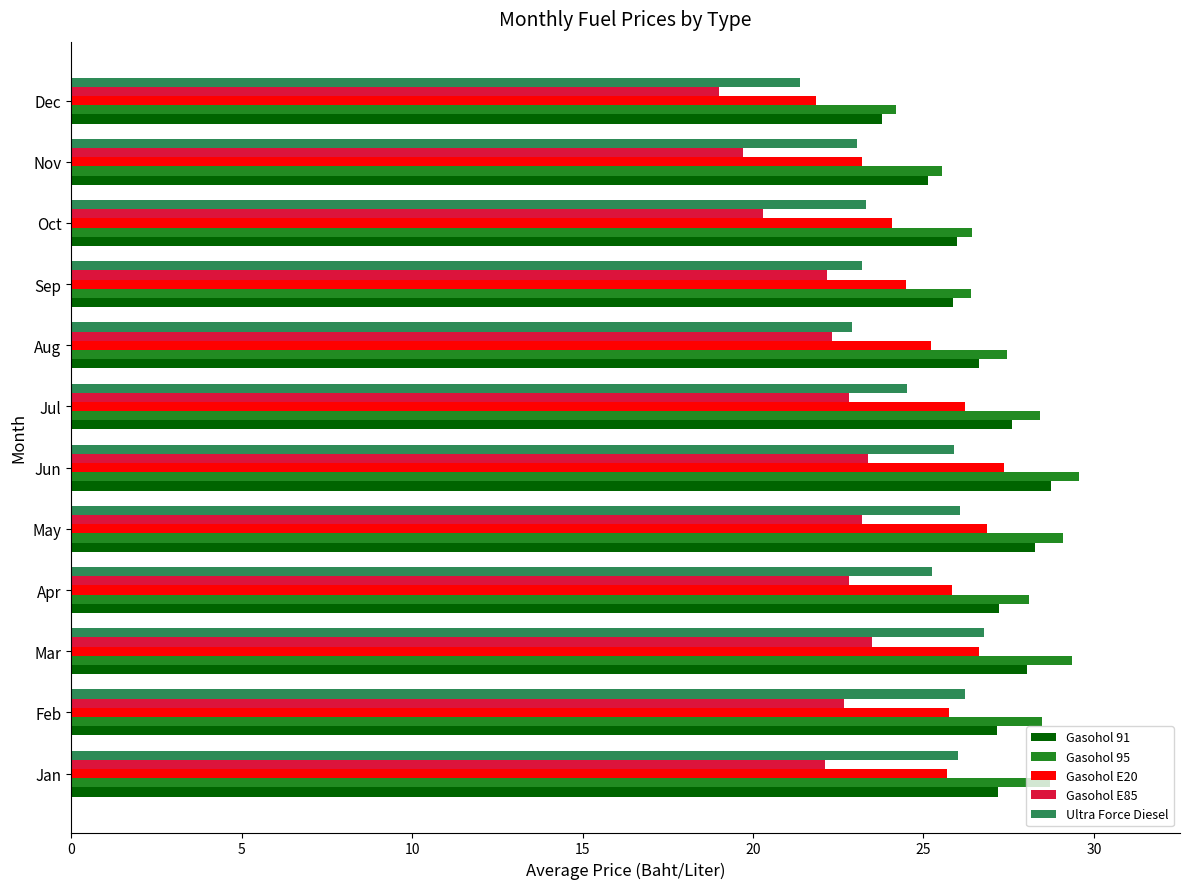

What is the average value of the Gasohol E85 series?

22.0